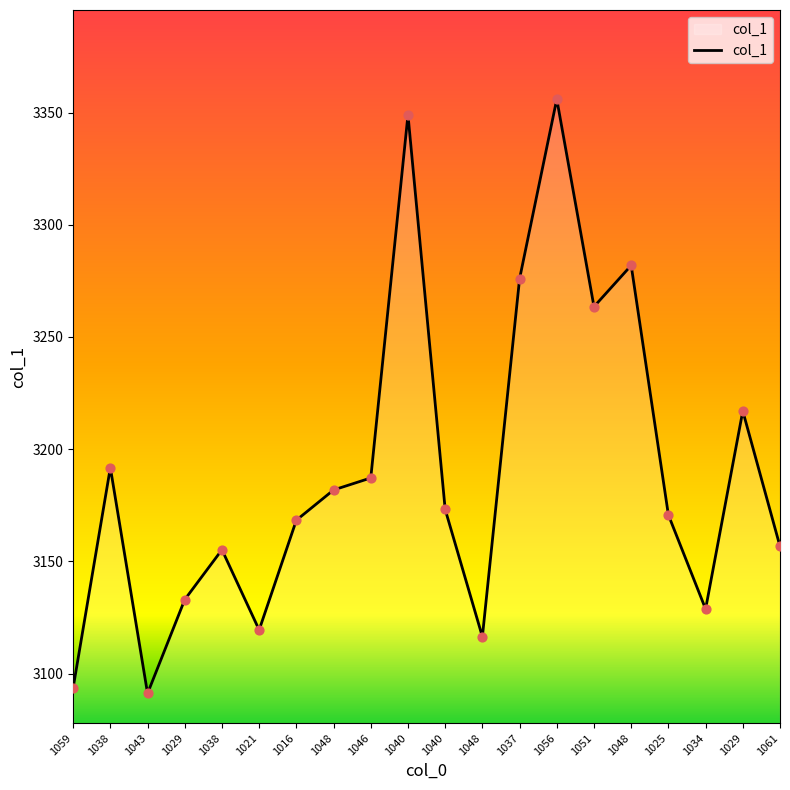

What is the ratio of the value at 1061 to the value at 1043?

1.0